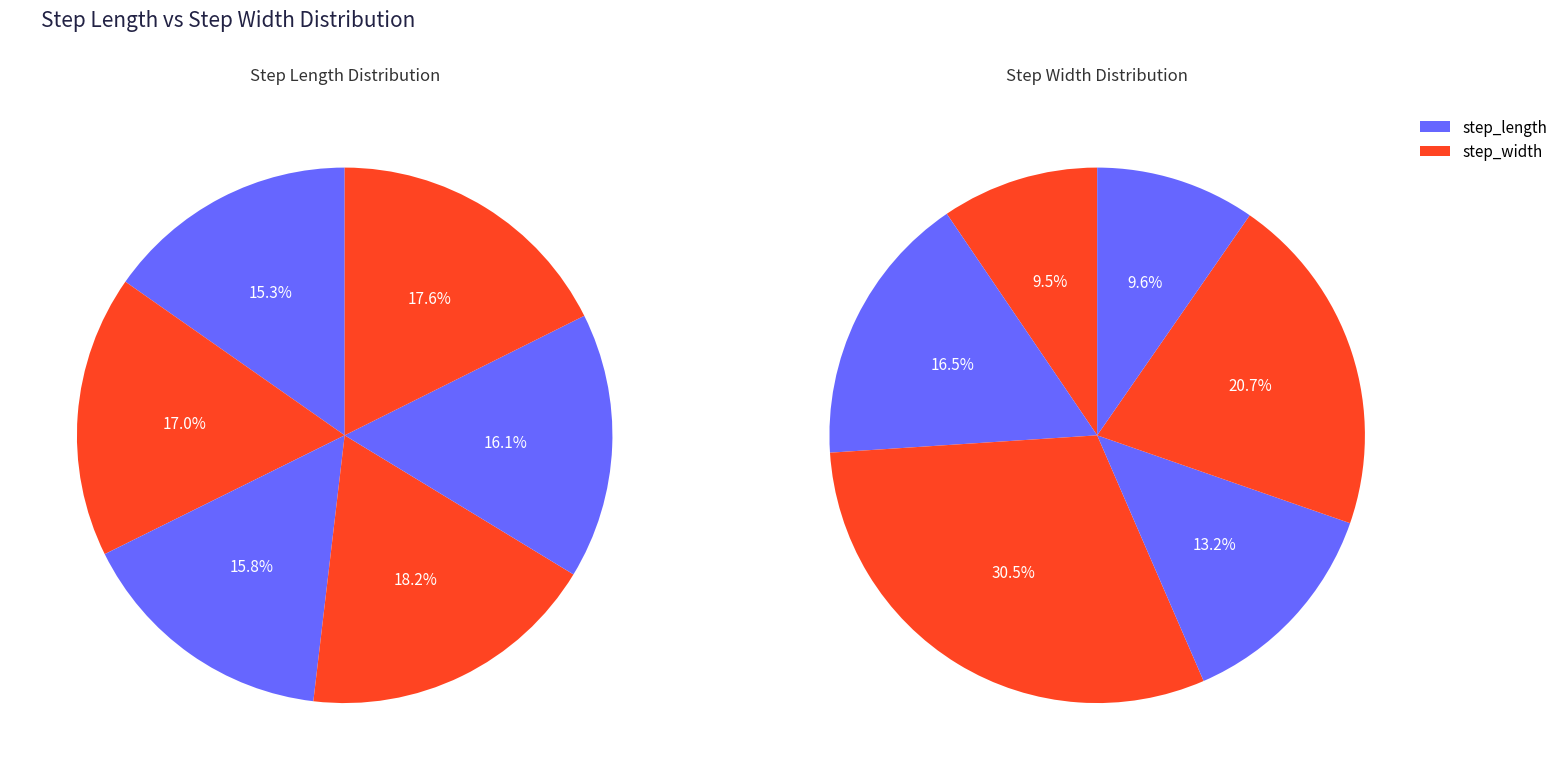

Rank the series at 1 from highest to lowest value.

step_length, step_width